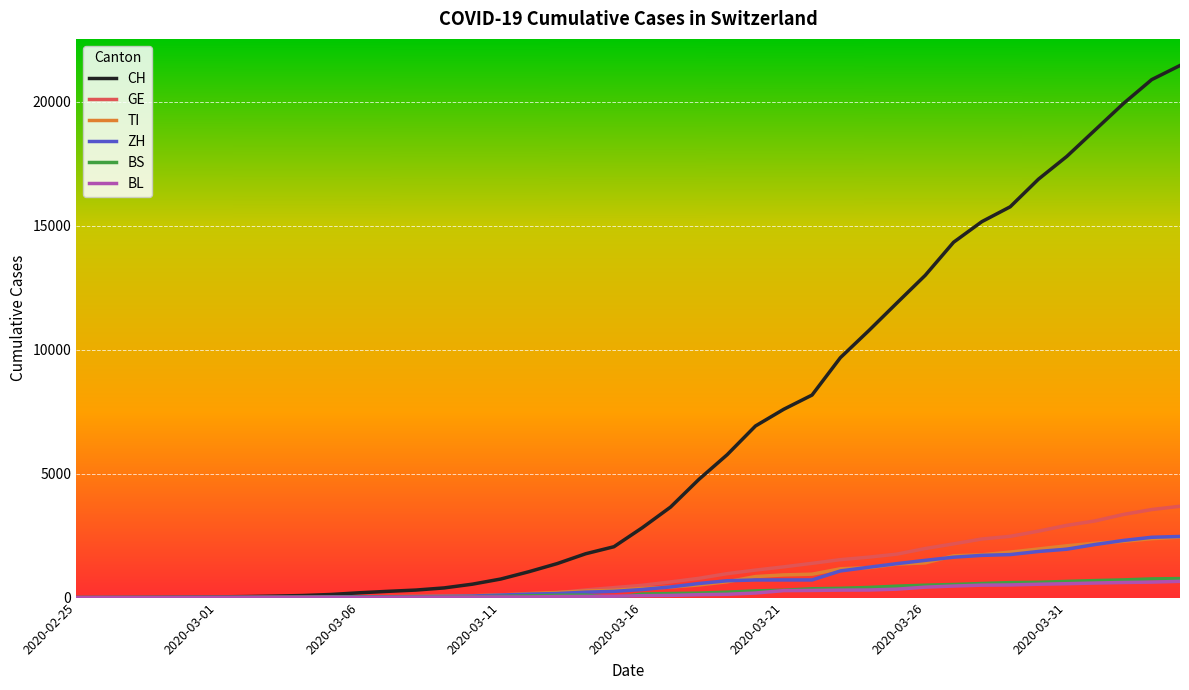

What is the greatest value displayed?

21470